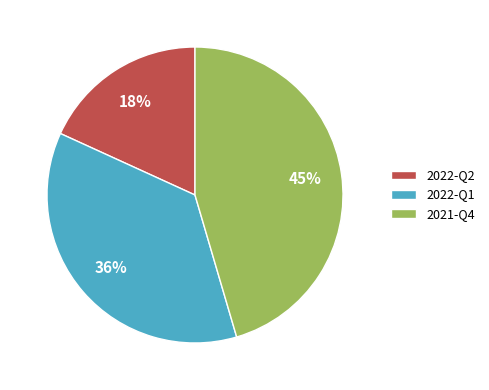

Does 2022-Q1 account for over 50% of the chart?

No